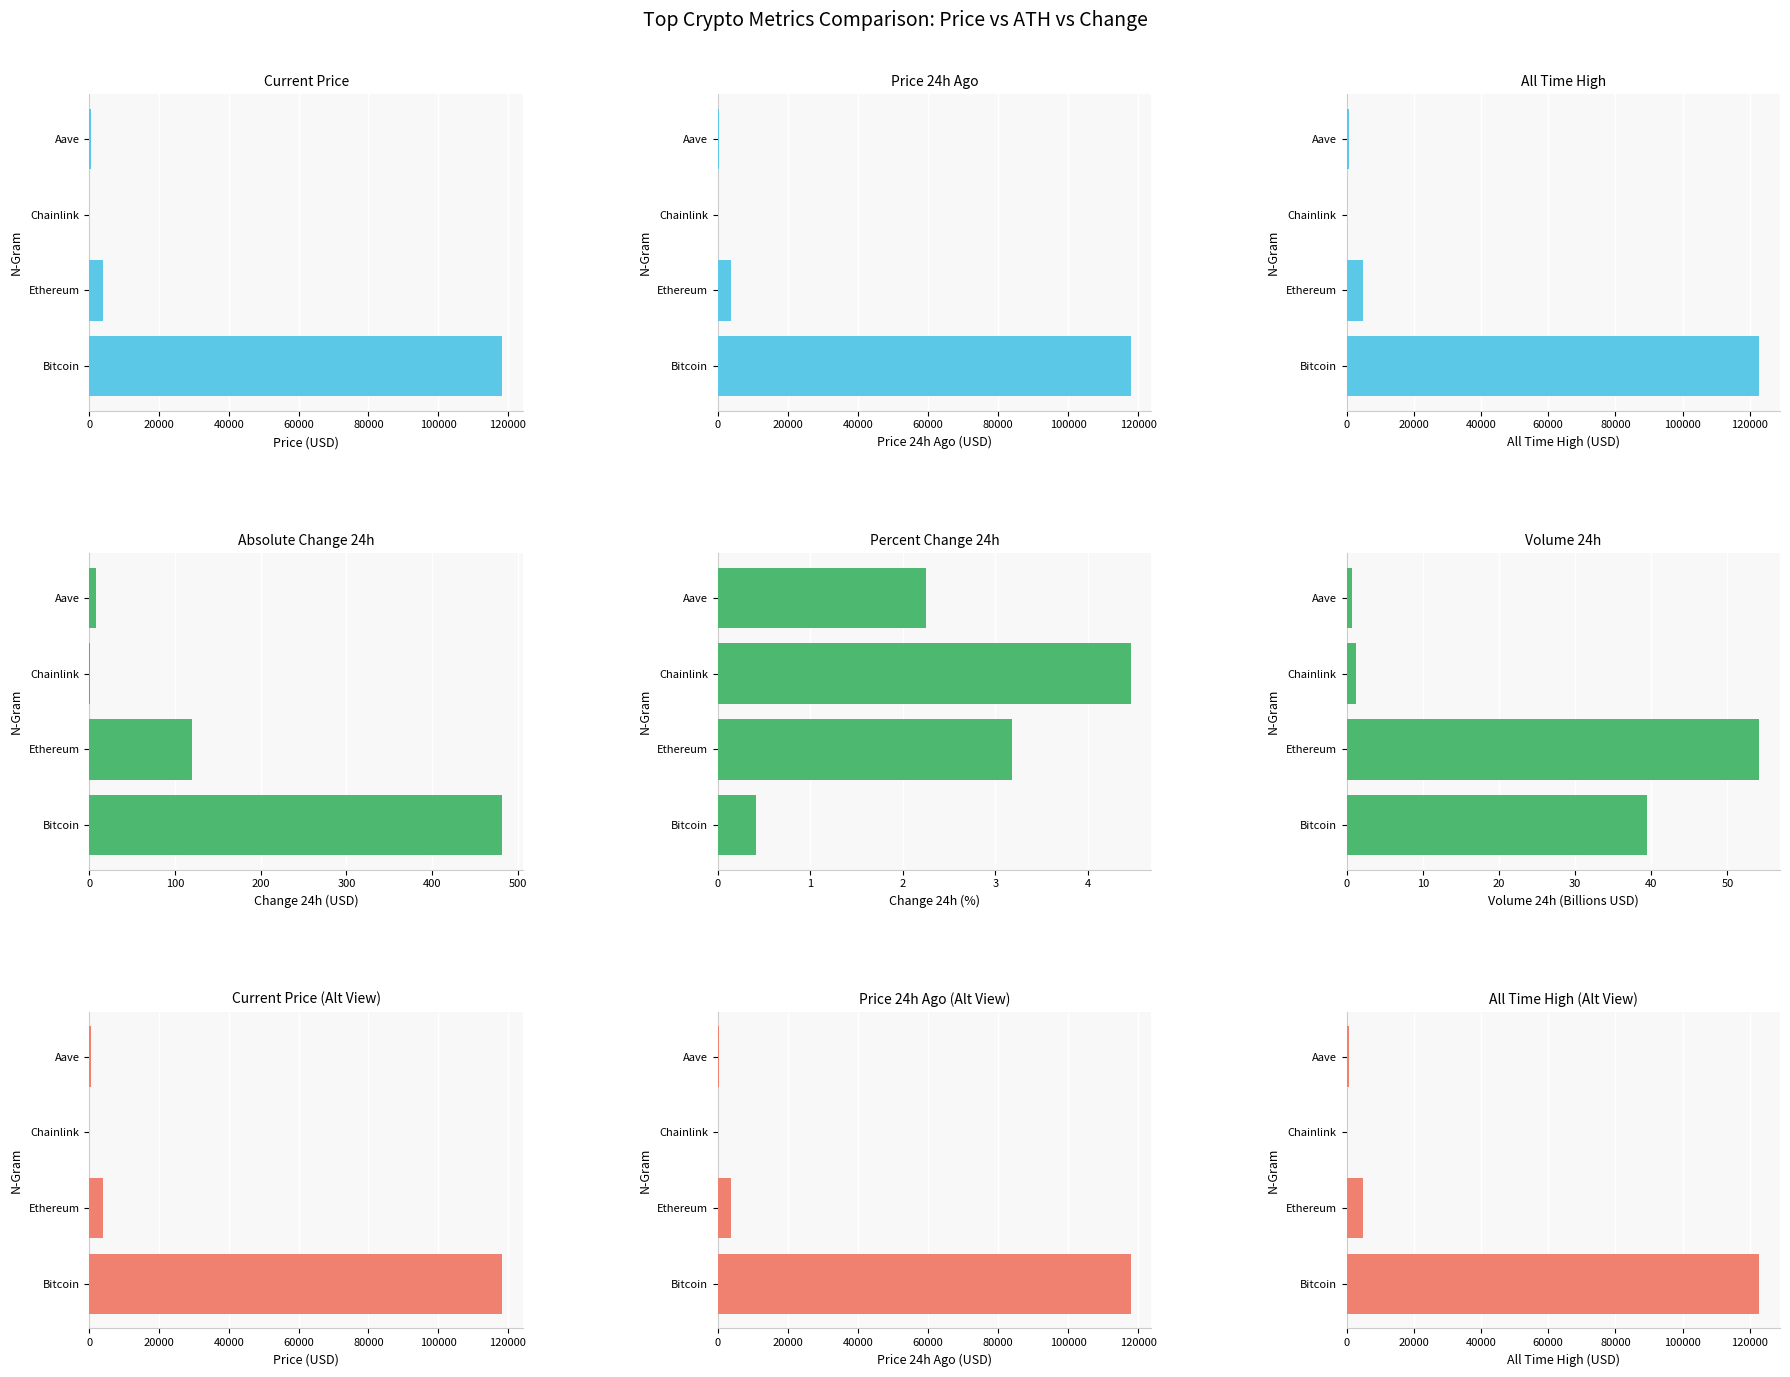

What is the smallest value displayed?

0.4